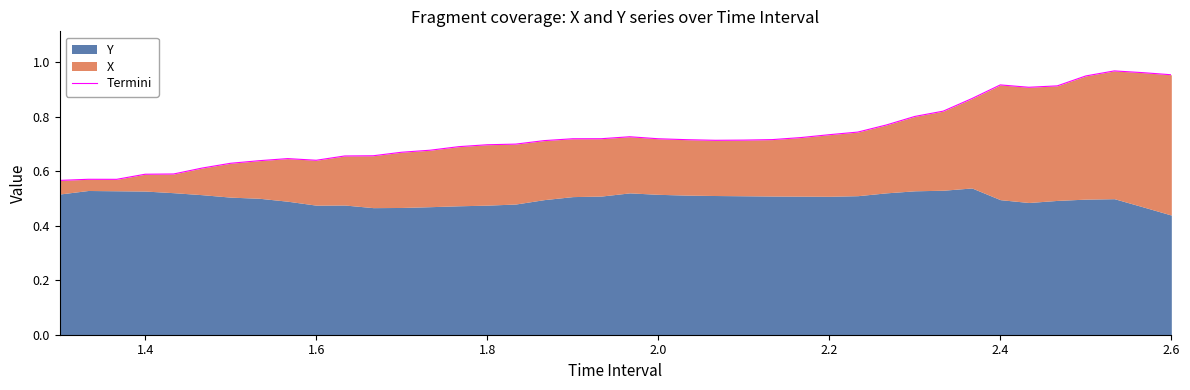

How many interior local valleys (lower than both neighbors) does the data have?

4